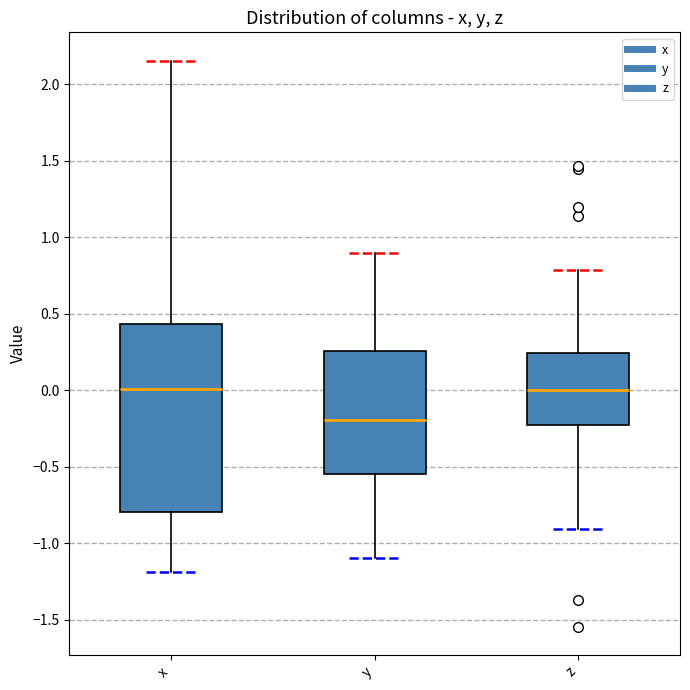

Reading left to right, read every box against the y-axis: the position of its median line, the range the box covers, and the ends of its whiskers. The values are not printed on the chart, so give them approximately, as read against the axis.

x: median 0.00, box -0.80 to 0.45, whiskers -1.20 to 2.15
y: median -0.20, box -0.55 to 0.25, whiskers -1.10 to 0.90
z: median 0.00, box -0.25 to 0.25, whiskers -0.90 to 0.80